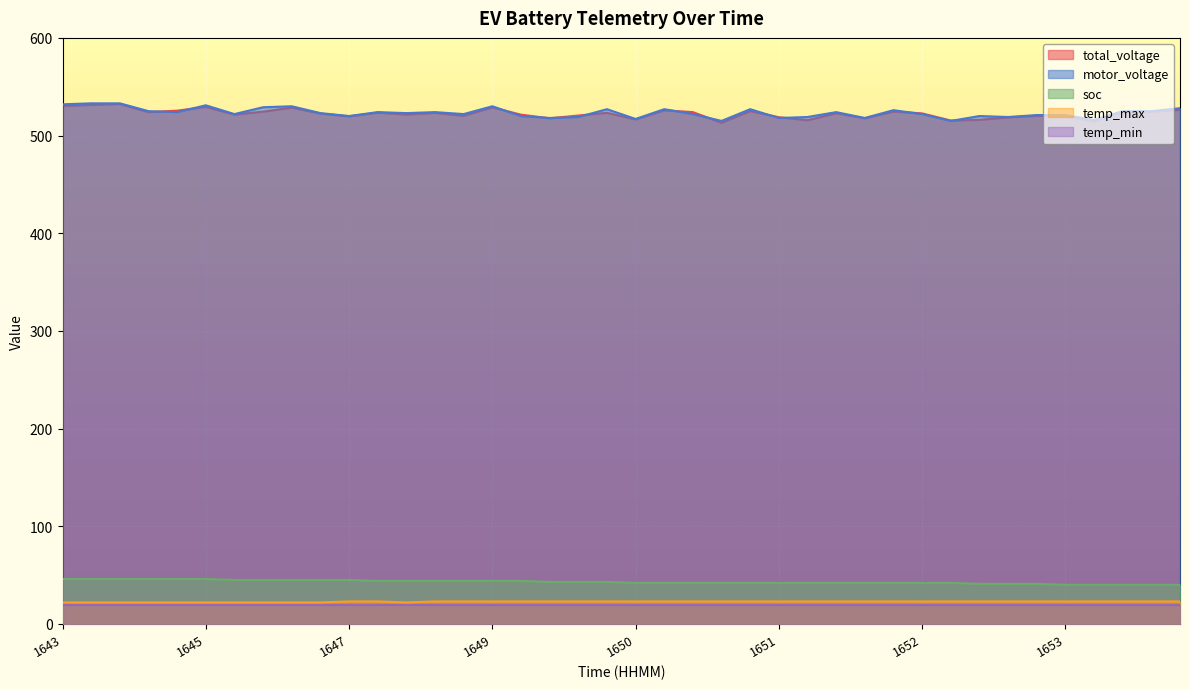

How many data points does each series have?

40